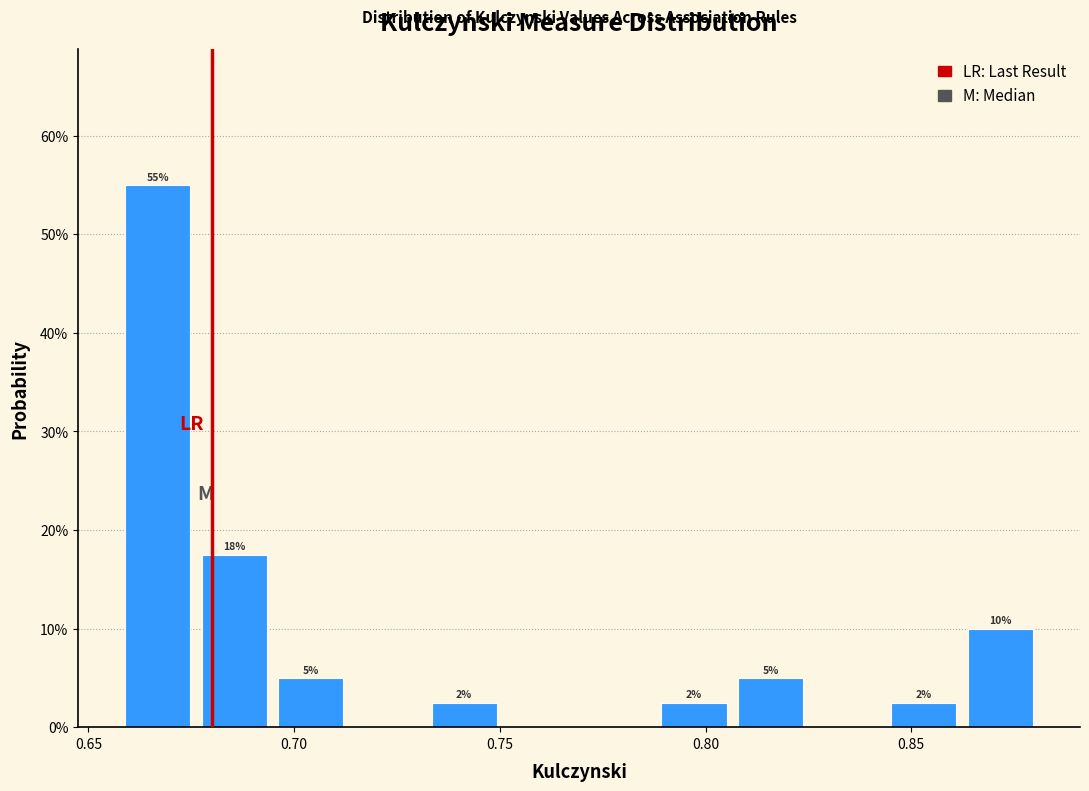

Read against the x-axis, roughly where is the centre of the tallest bar?

0.665